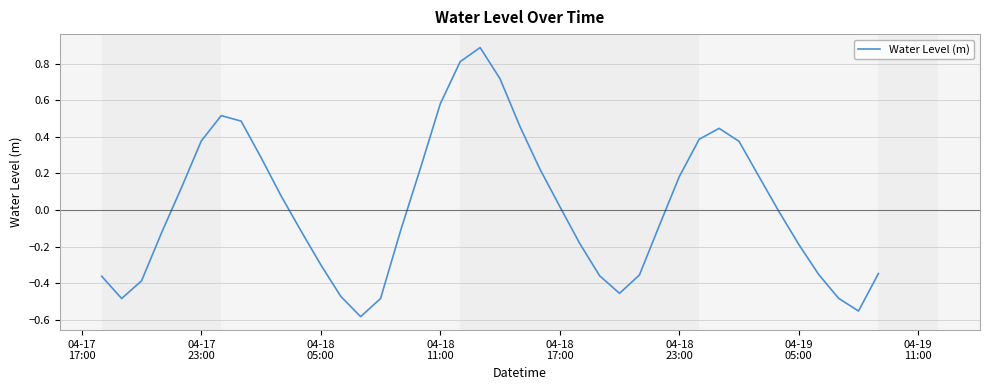

What is the difference between the maximum and minimum values?

1.5